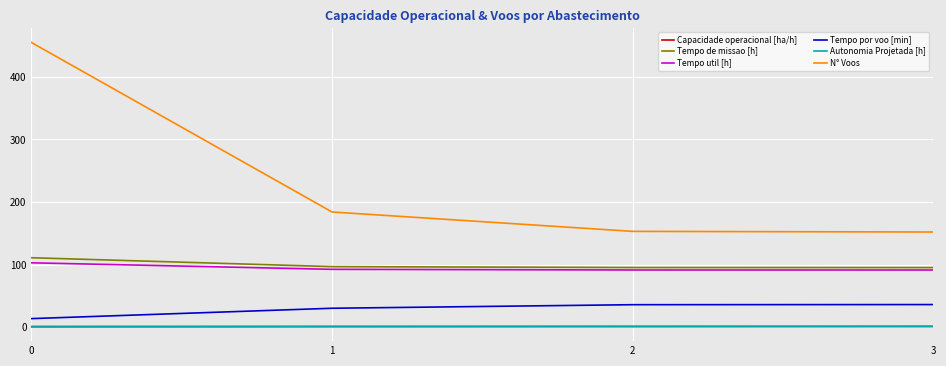

What is the greatest value displayed?

455.0